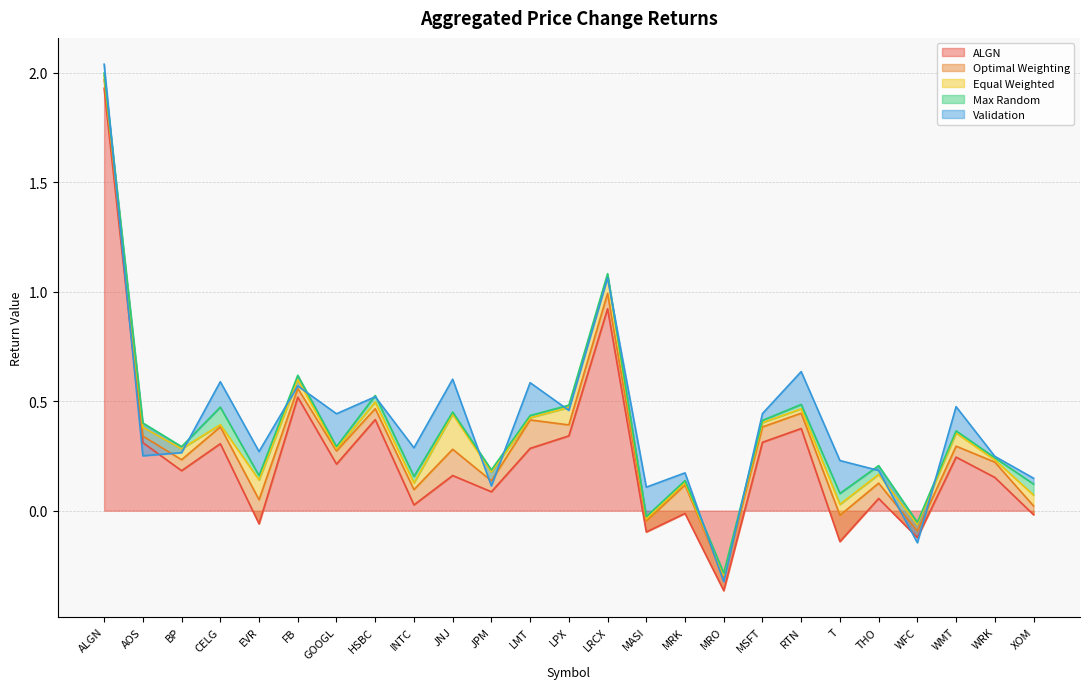

What is the total value across all series at EVR?

0.3